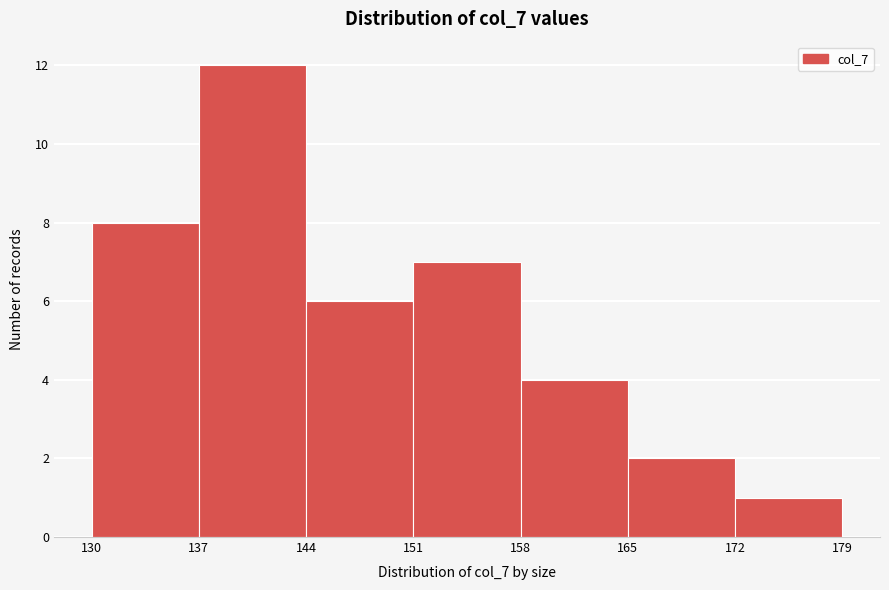

What is the height of the bar covering 137 to 144 on the x-axis? The values are not printed on the chart, so give them approximately, as read against the axis.

12